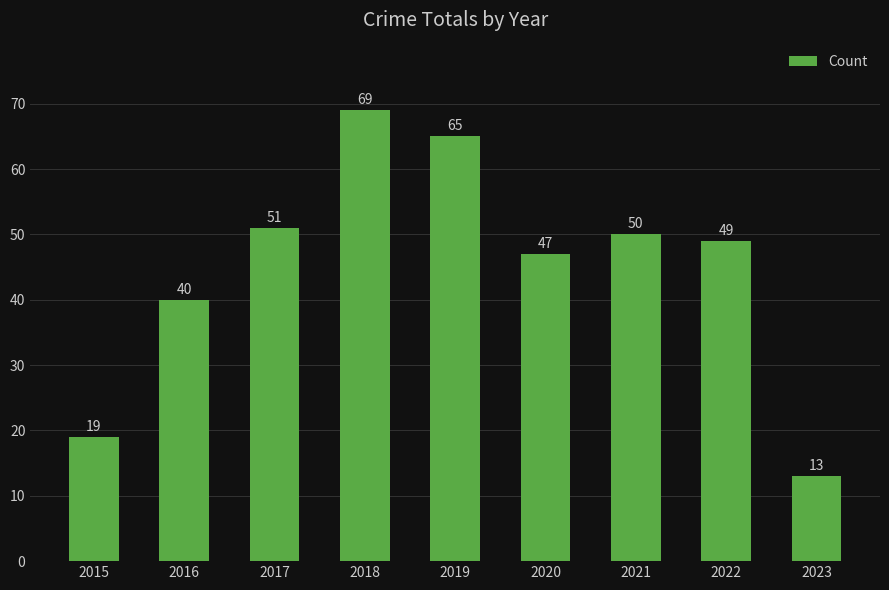

Reading right to left, what are all the values shown in this chart?

13	49	50	47	65	69	51	40	19